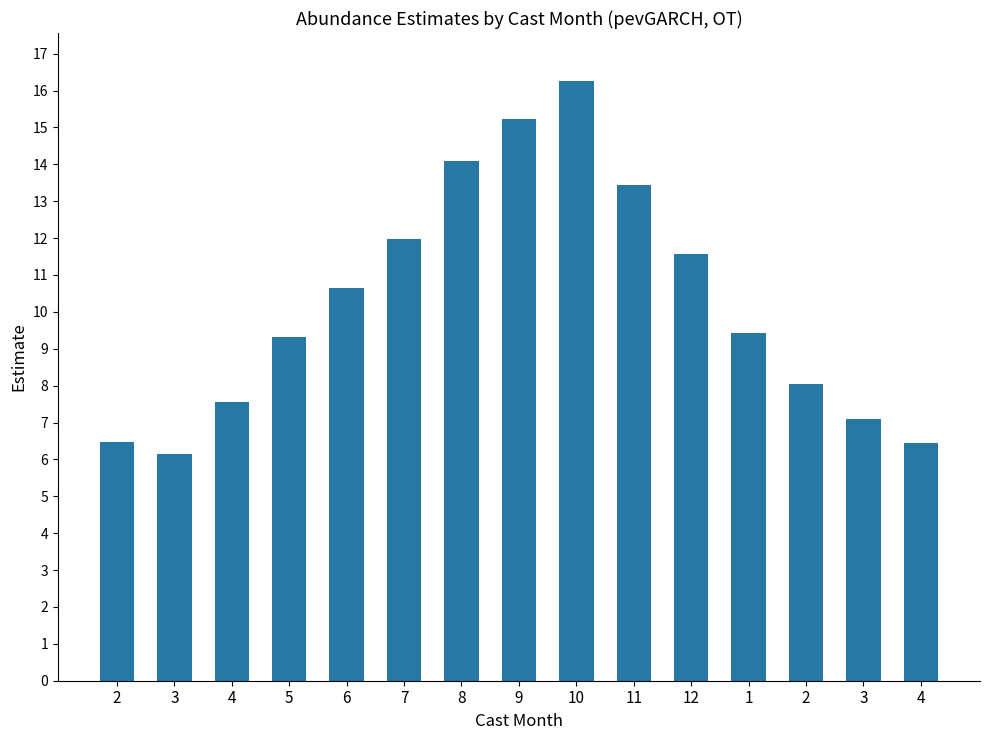

True or false: the data shows 11.6 at 12.

True